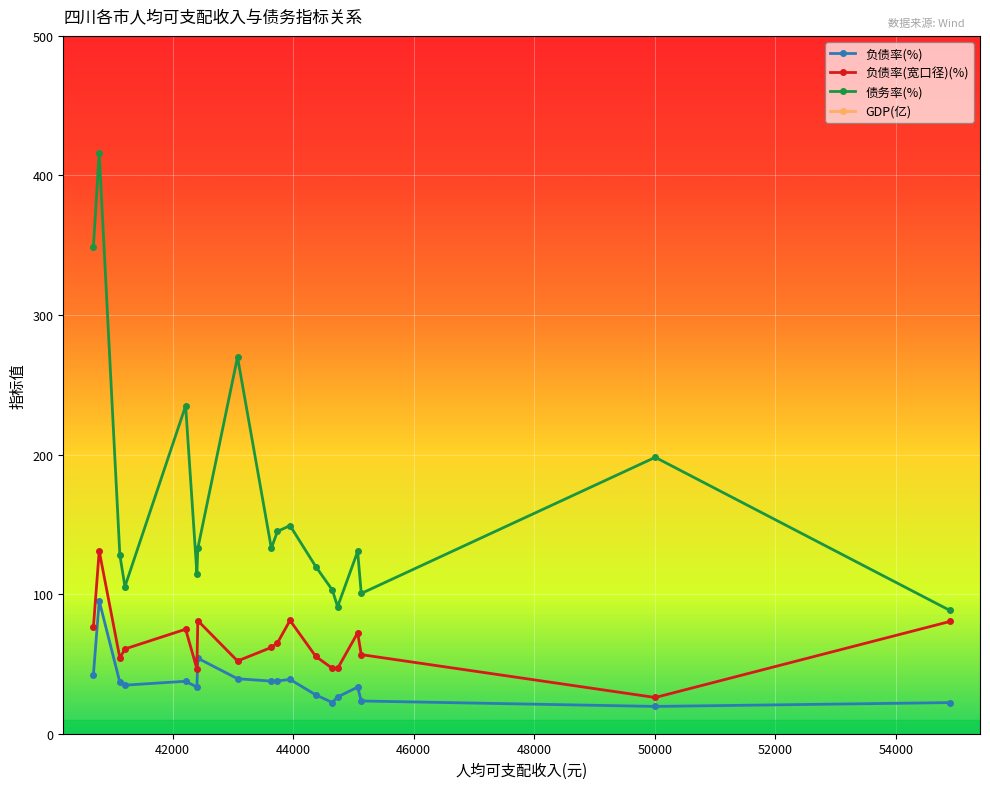

True or false: 负债率(%) and 债务率(%) intersect in this chart.

False